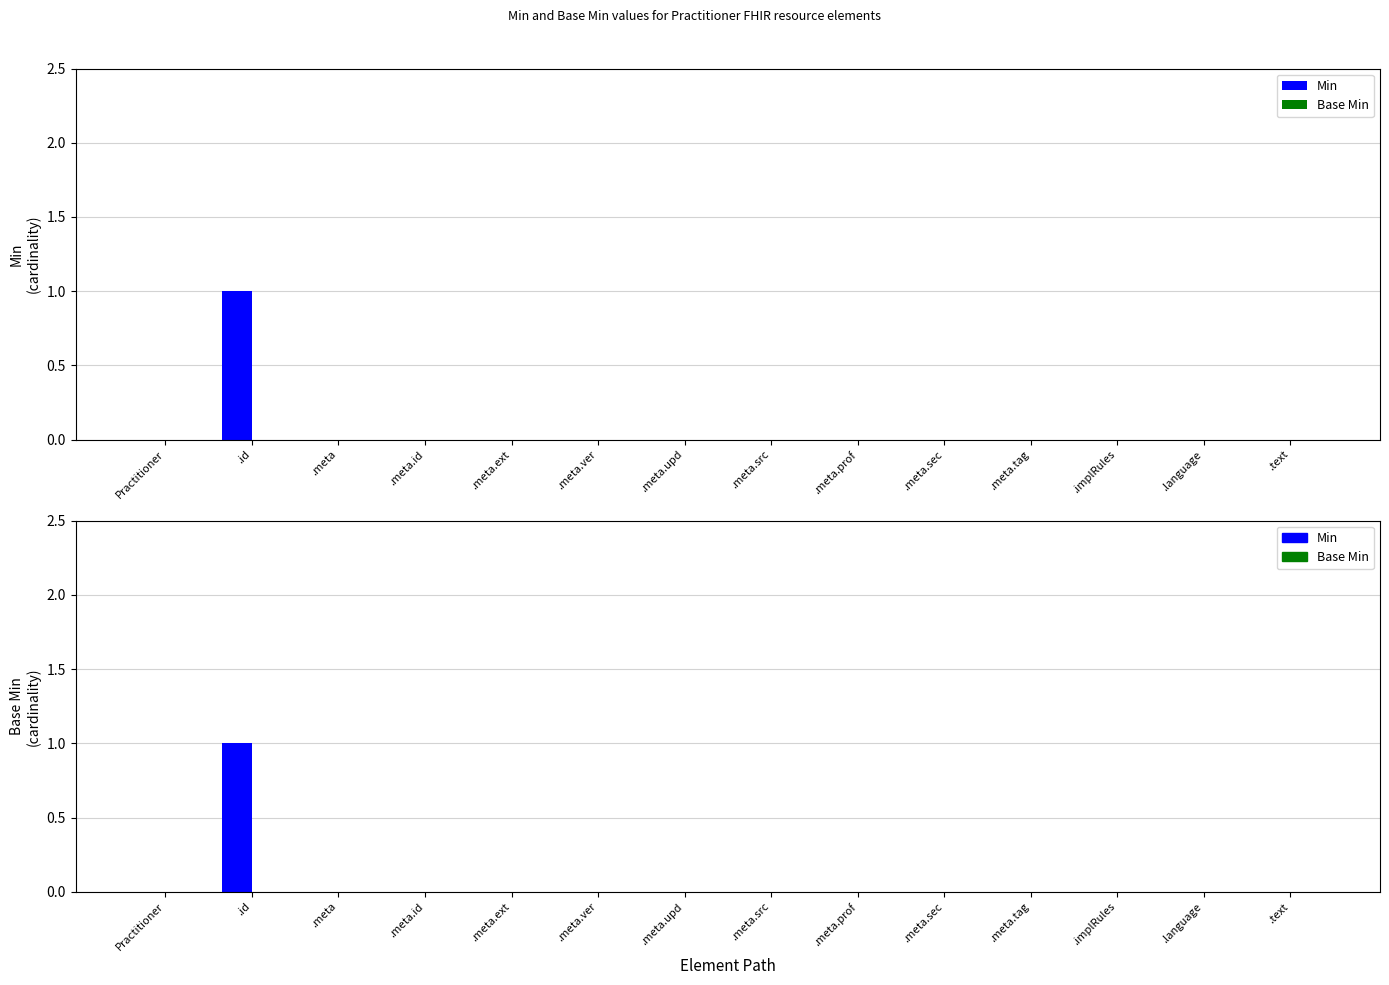

At which category is the sum across all series the highest?

.id